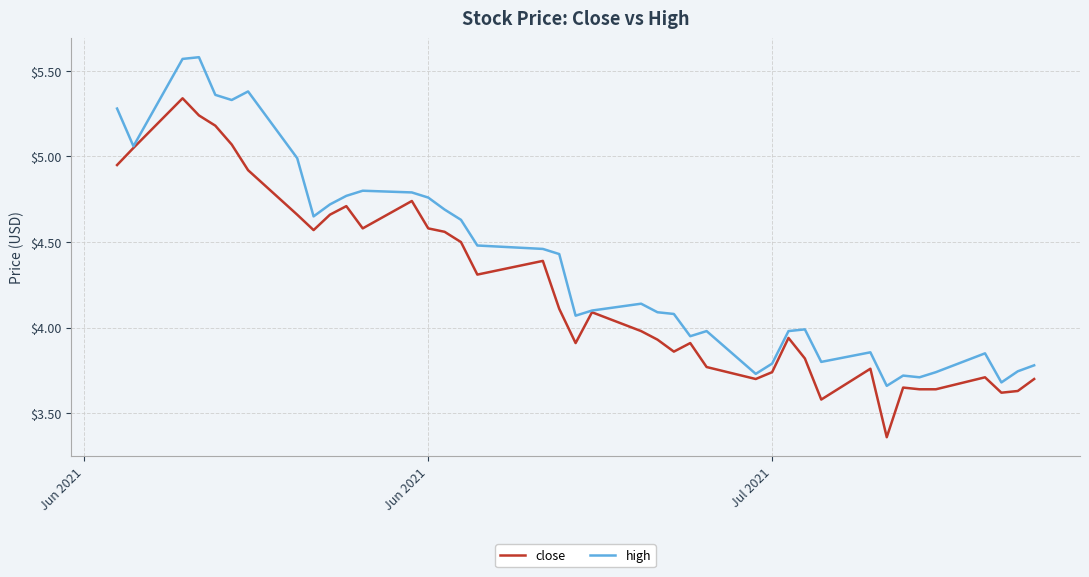

Which series has the largest total across all categories?

high